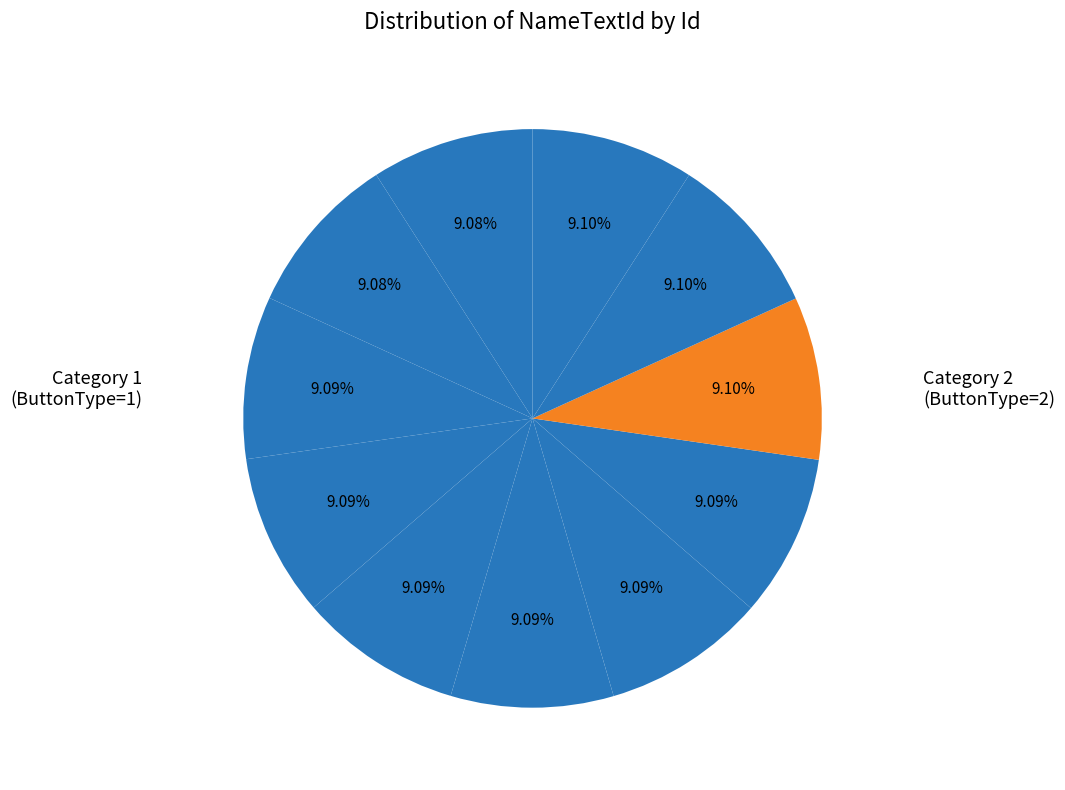

Count the number of slices in the pie.

11